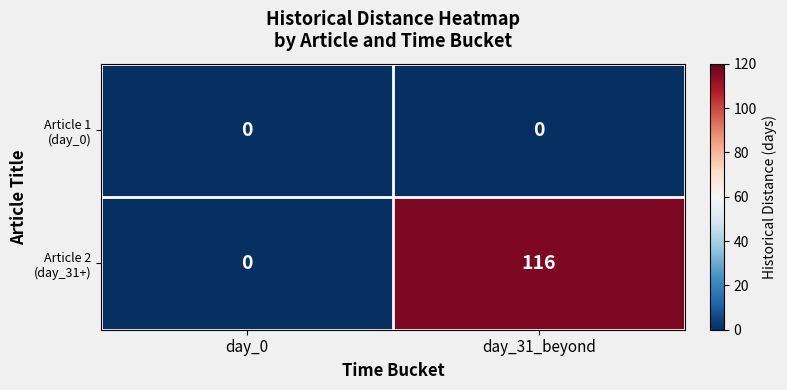

What is the difference between the highest and lowest values at day_31_beyond?

116